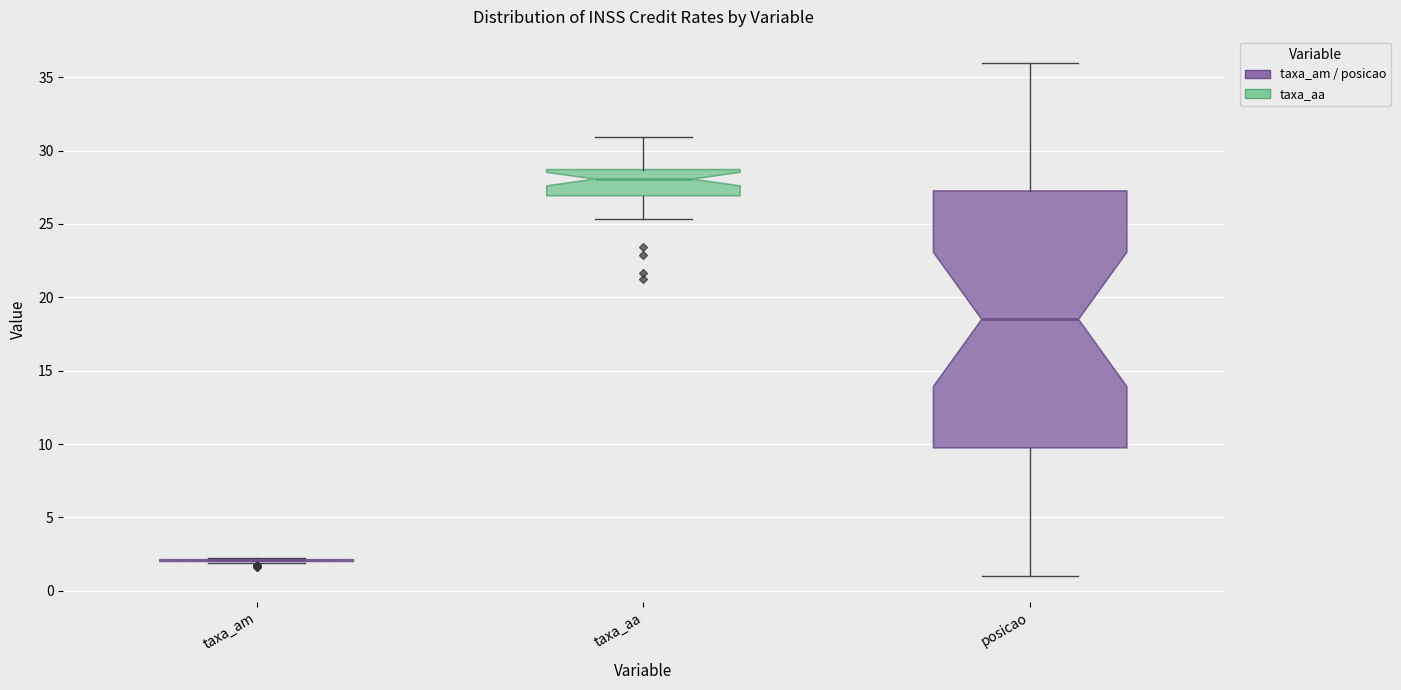

Reading left to right, read every box against the y-axis: the position of its median line, the range the box covers, and the ends of its whiskers. The values are not printed on the chart, so give them approximately, as read against the axis.

taxa_am: box collapsed to a line at 2.0, whiskers 2.0 to 2.5
taxa_aa: median 28.0, box 27.0 to 28.5, whiskers 25.5 to 31.0
posicao: median 18.5, box 10.0 to 27.5, whiskers 1.0 to 36.0